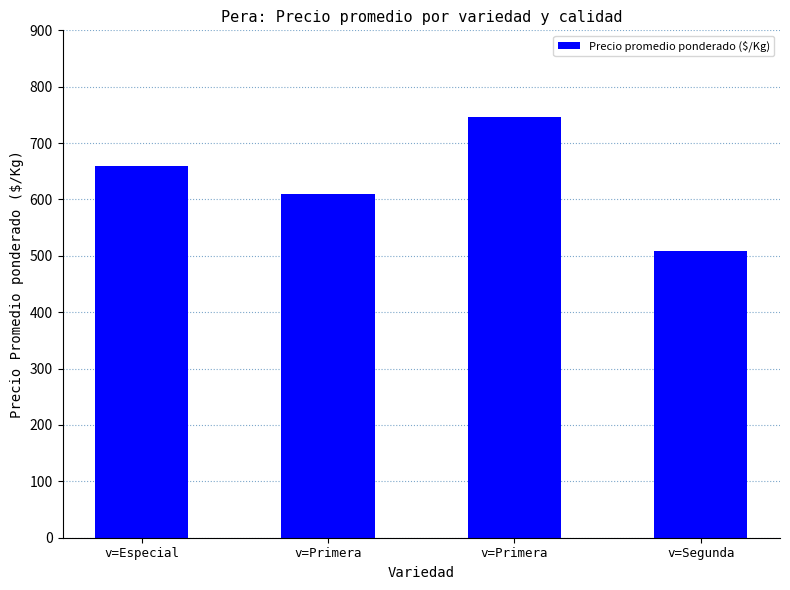

How many categories are shown in the chart?

4